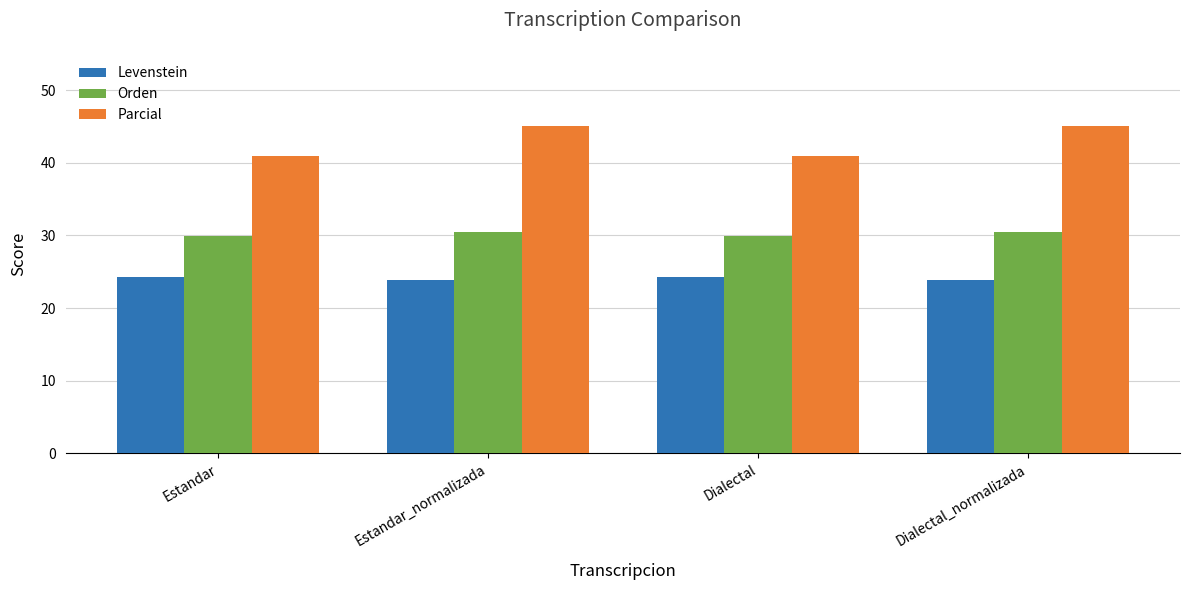

What is the sum of all Levenstein values?

96.3